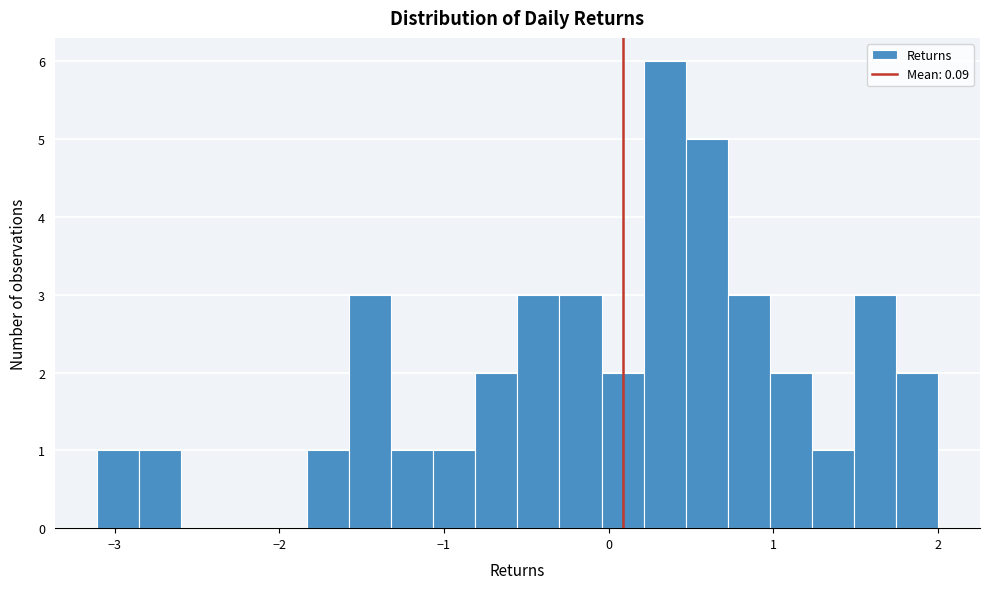

Around what value on the x-axis is the tallest bar? Give the approximate position of its centre, as read against the axis.

0.3